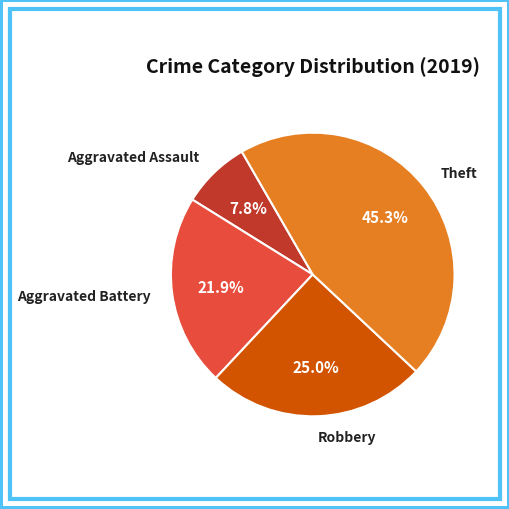

Is Theft the majority of the pie?

No